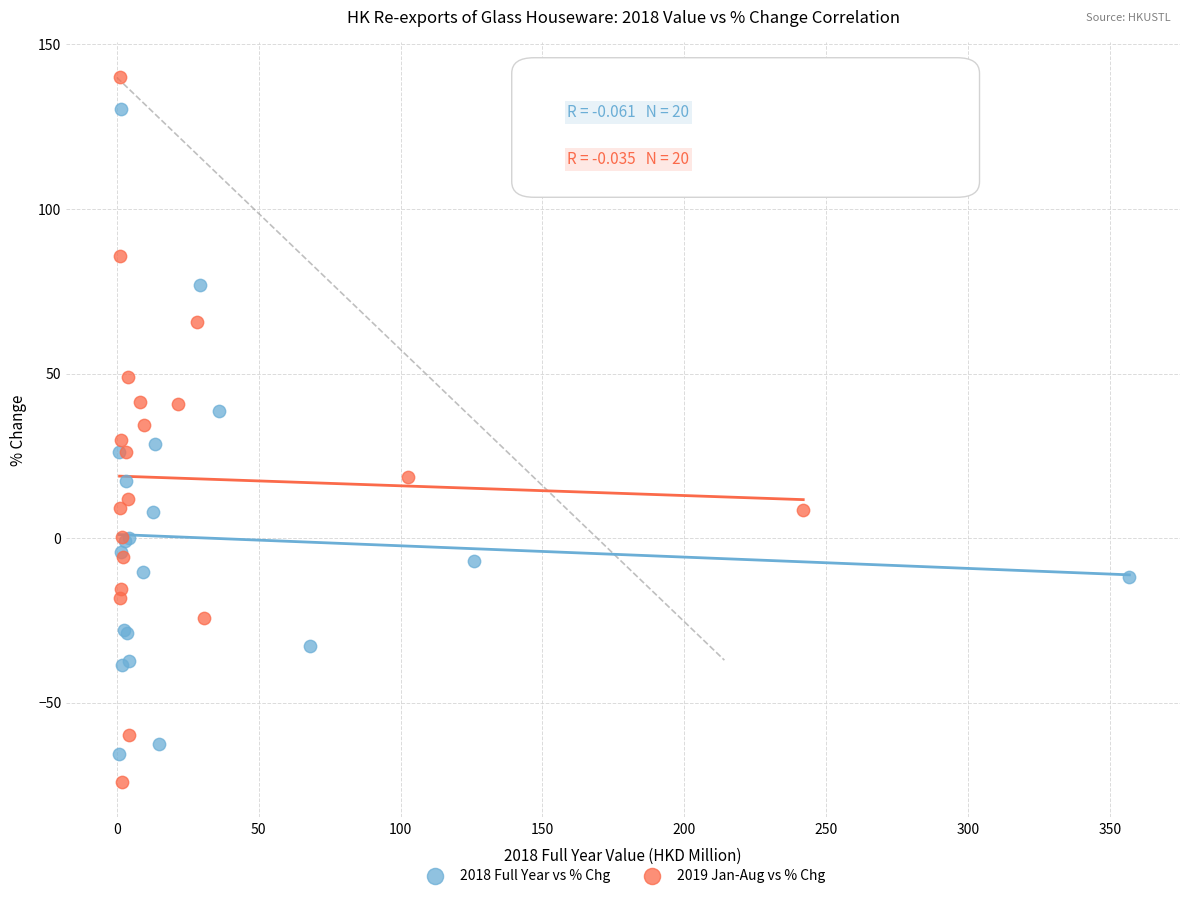

What are all the series names shown in the legend?

2018 Full Year vs % Chg, 2019 Jan-Aug vs % Chg